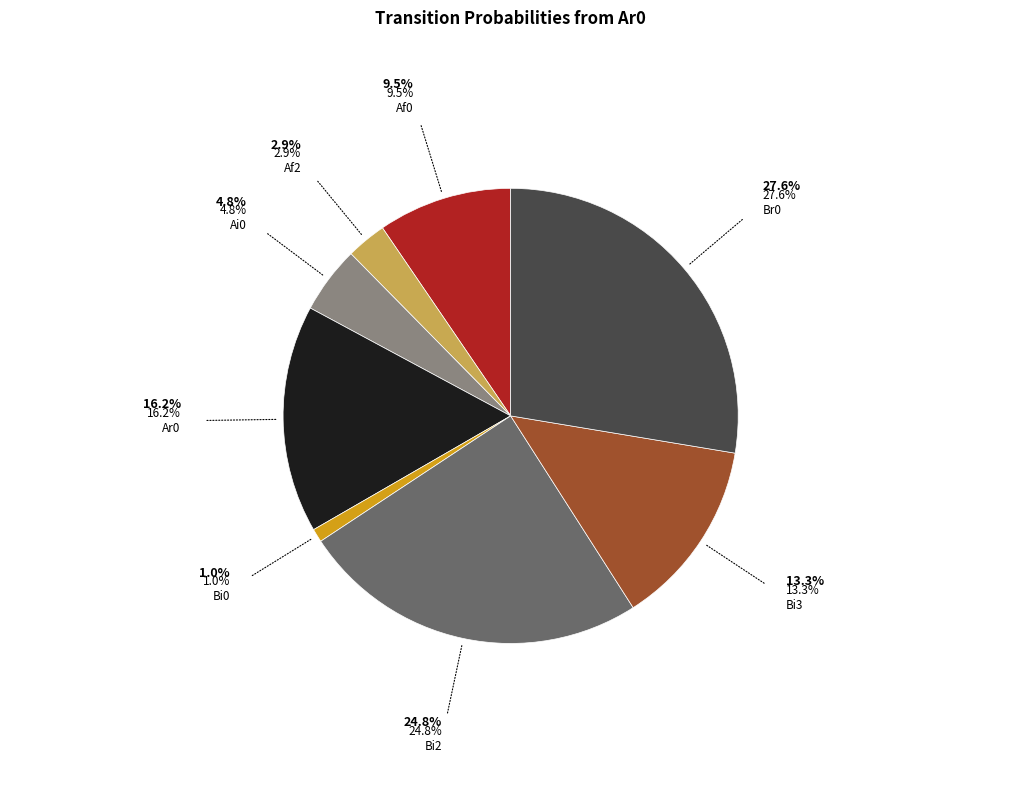

Count the number of slices in the pie.

8